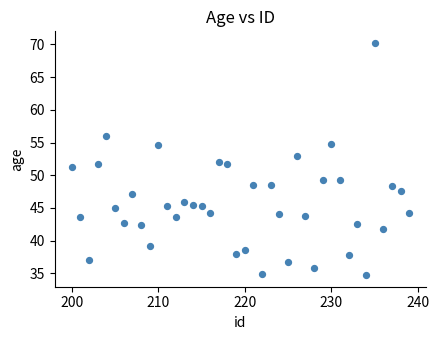

What is the range of X values (max minus min)?

39.0